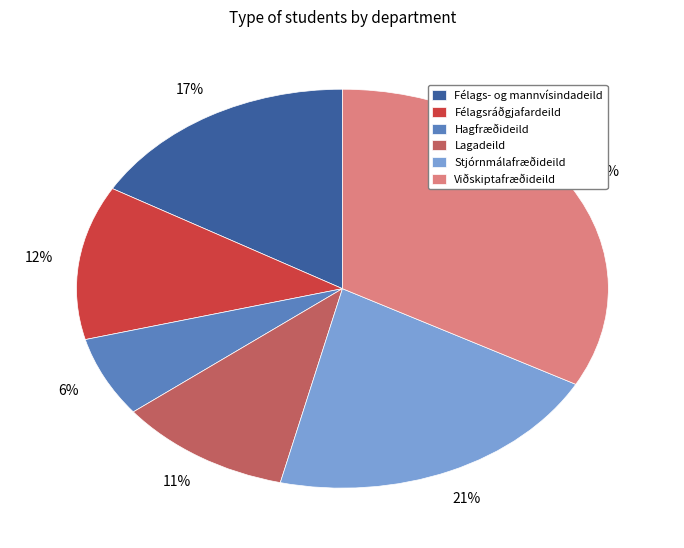

To the nearest percent, what is the average slice percentage?

17%